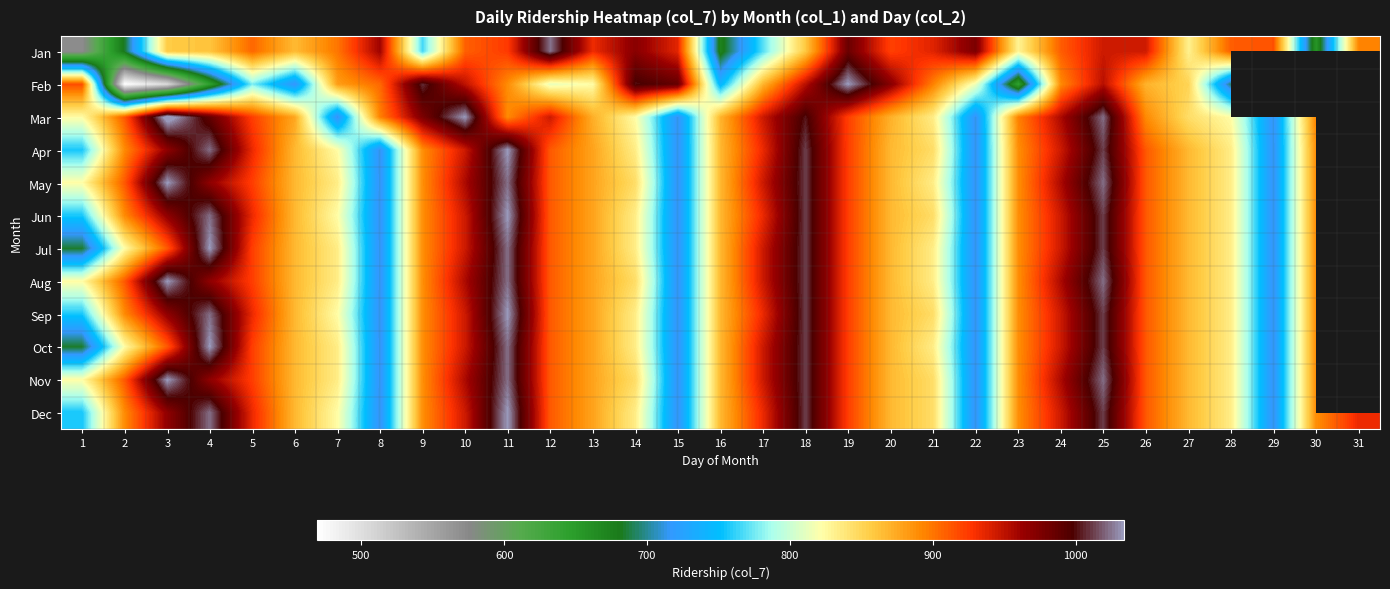

True or false: Aug has a value of 967.0 at 4.

True